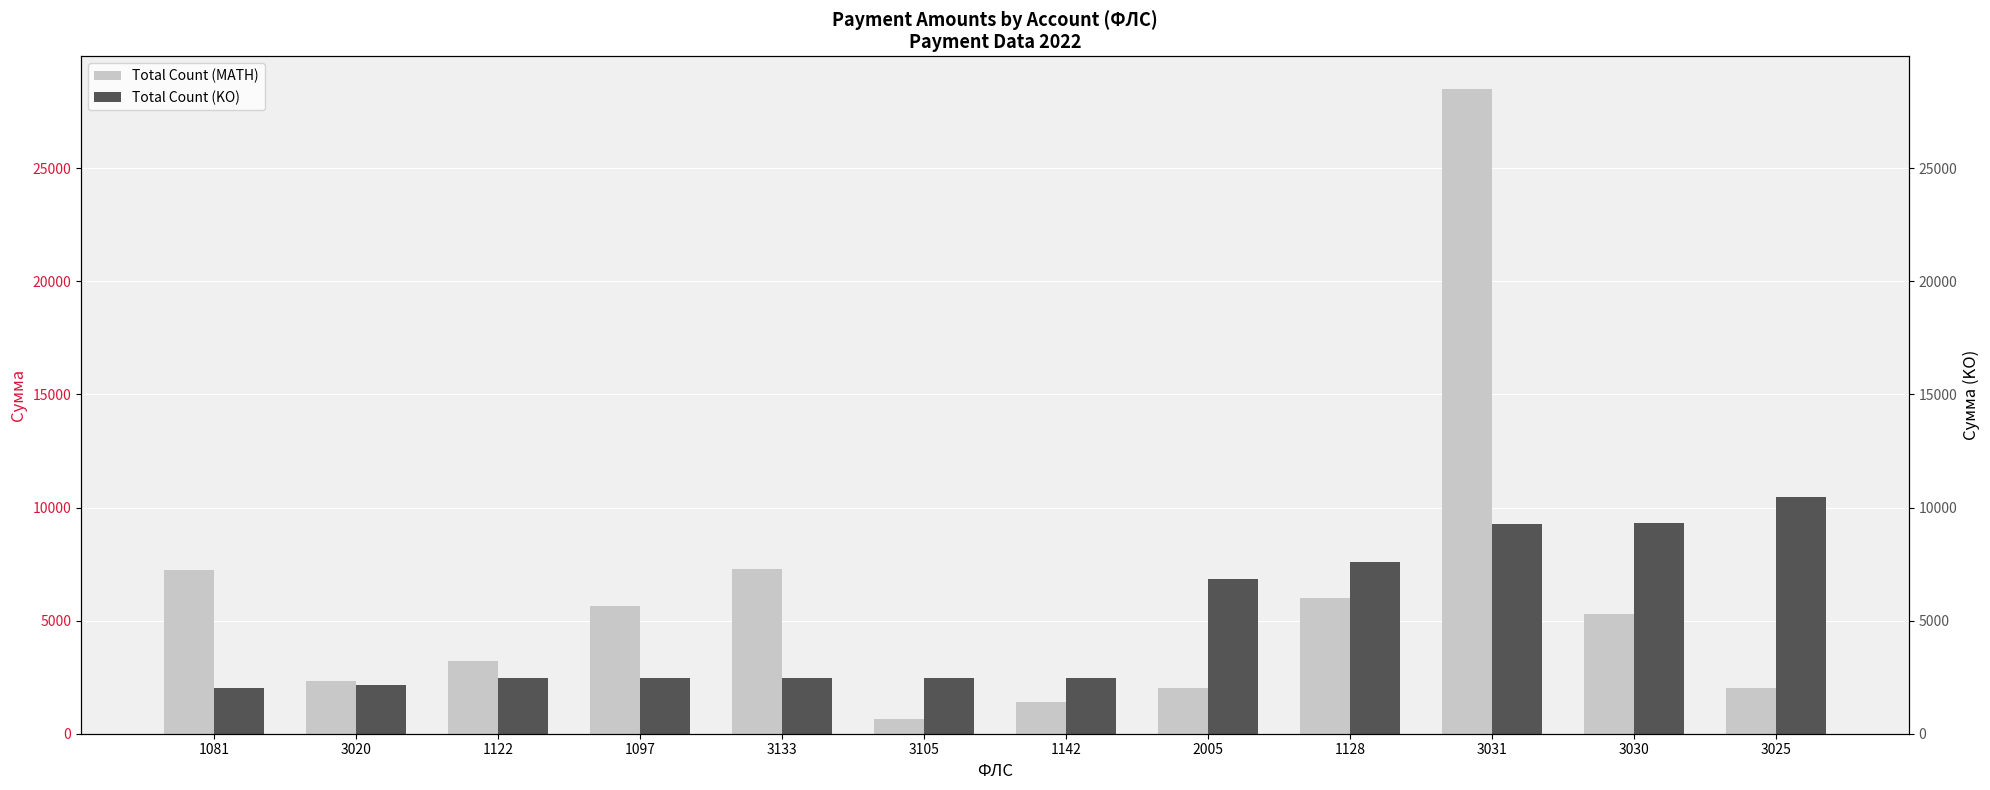

What is the sum of all Total Count (KO) values?

59911.2